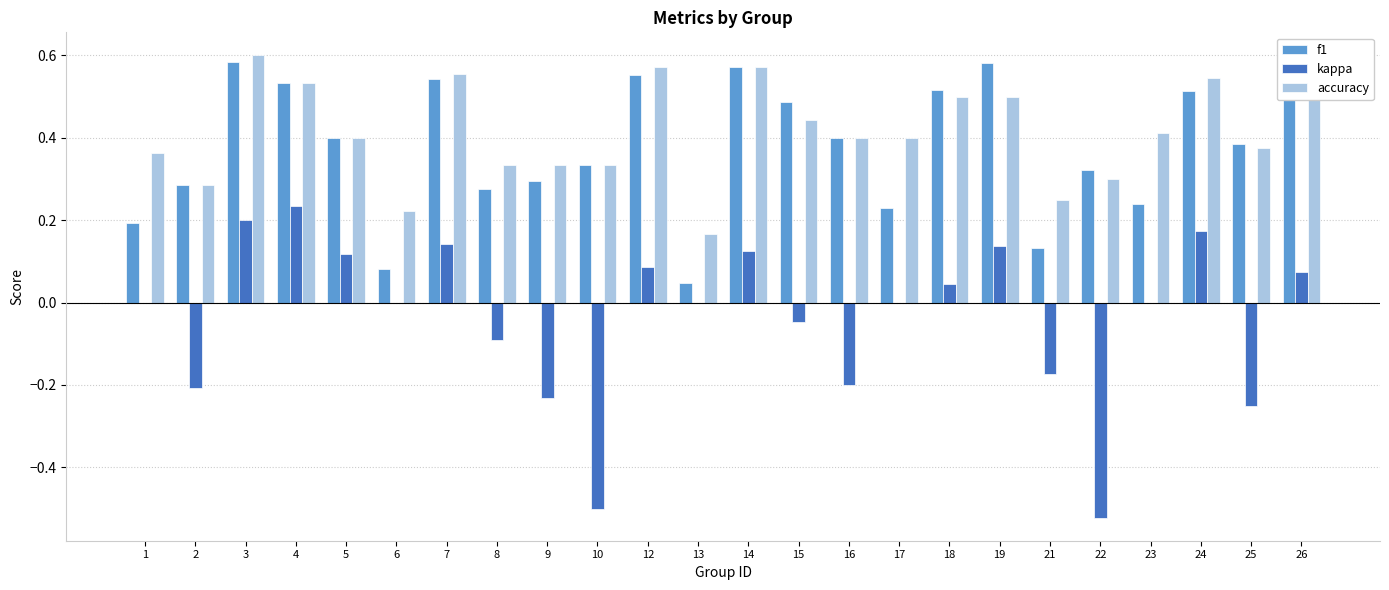

Is the value of accuracy at 7 greater than the value of f1 at 13?

Yes